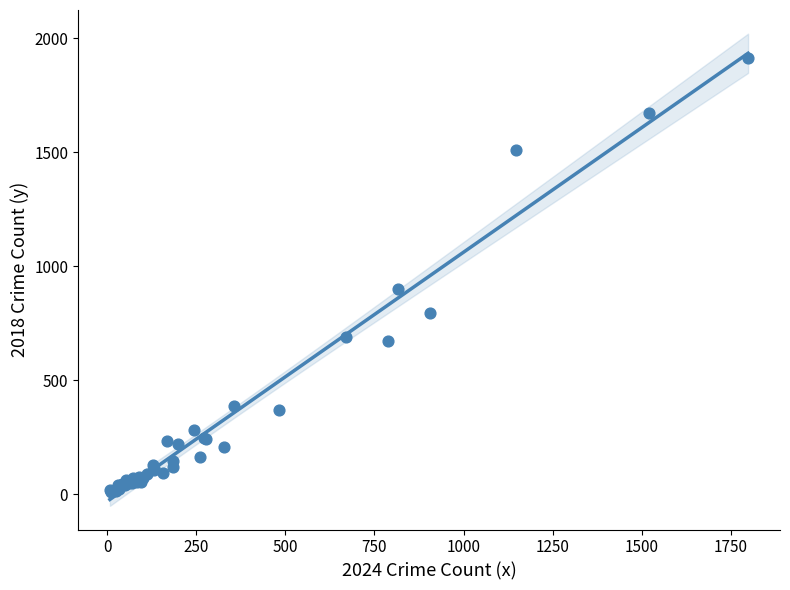

What Y value in the scatter plot is closest to 960?

898